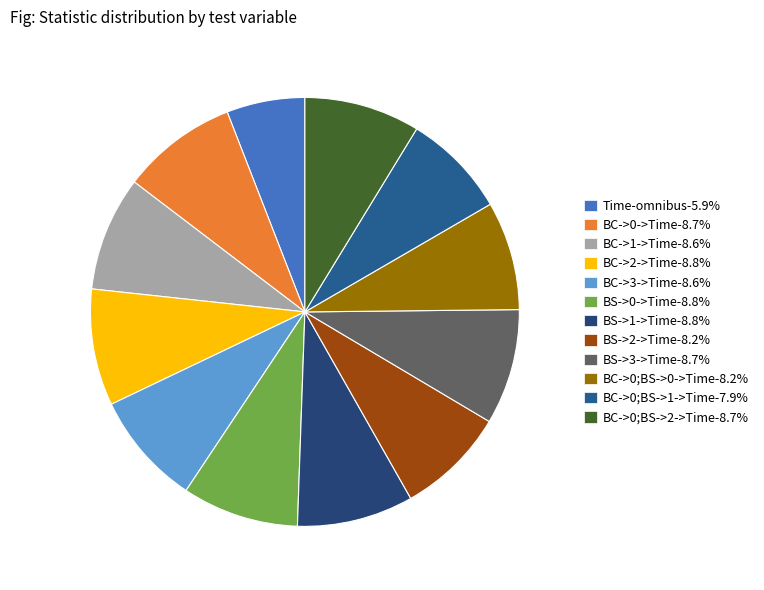

Which slice is the smallest?

Time-omnibus